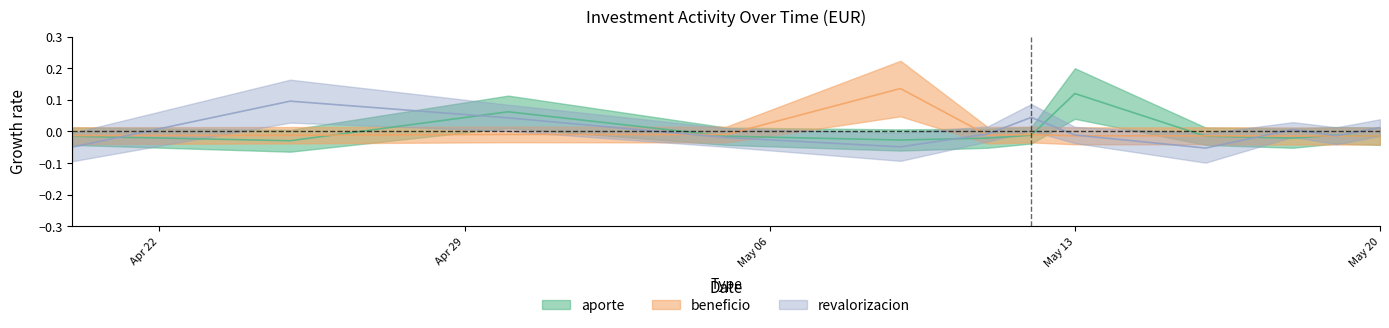

Rank the series by their average value, from lowest to highest.

aporte, beneficio, revalorizacion